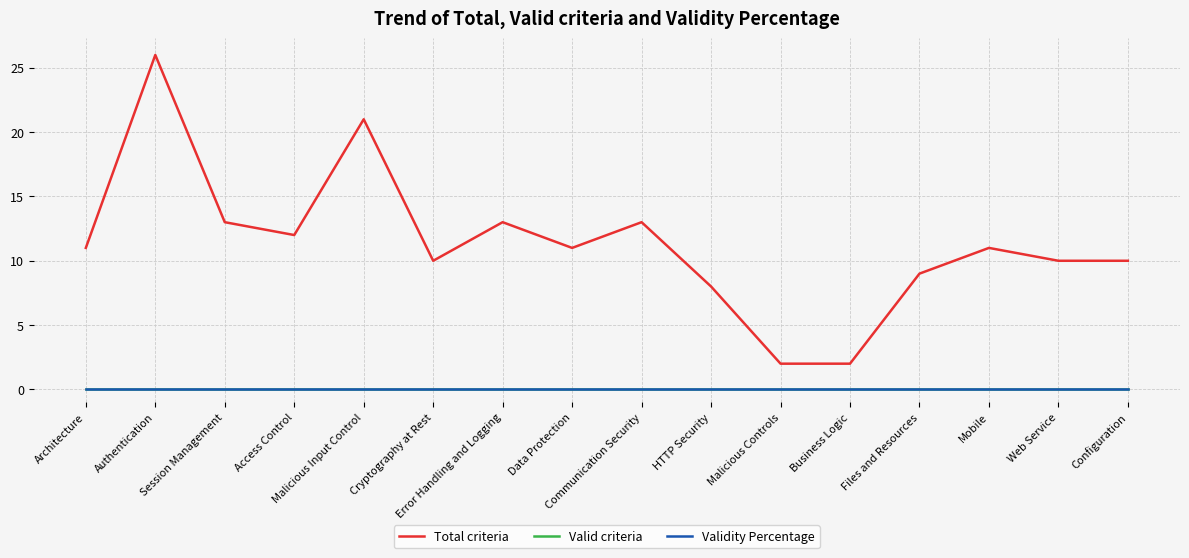

The Total criteria series shows 12 at Access Control. True or false?

True